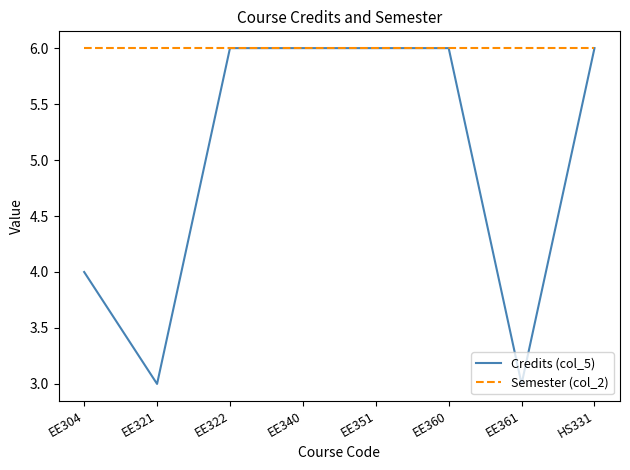

What is the difference between the maximum and minimum values in the Credits (col_5) series?

3